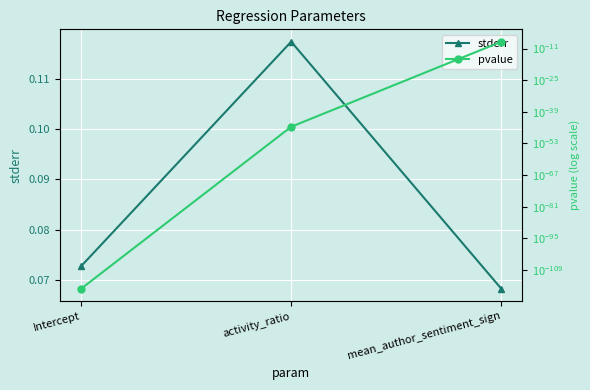

Rank the series by their maximum value, from highest to lowest.

stderr, pvalue